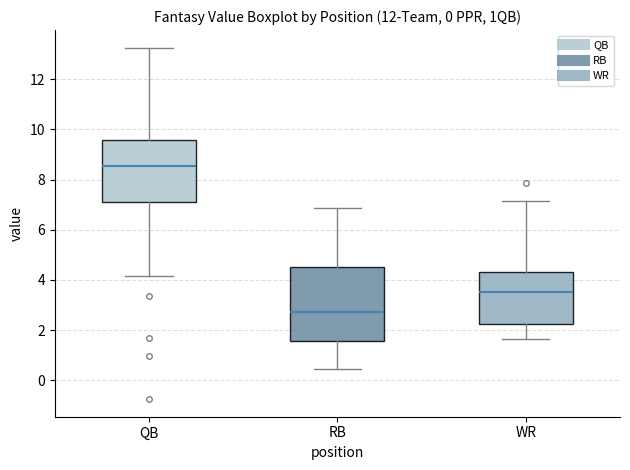

Reading left to right, read every box against the y-axis: the position of its median line, the range the box covers, and the ends of its whiskers. The values are not printed on the chart, so give them approximately, as read against the axis.

QB: median 8.6, box 7.2 to 9.6, whiskers 4.2 to 13.2
RB: median 2.8, box 1.6 to 4.6, whiskers 0.4 to 6.8
WR: median 3.6, box 2.2 to 4.4, whiskers 1.6 to 7.2